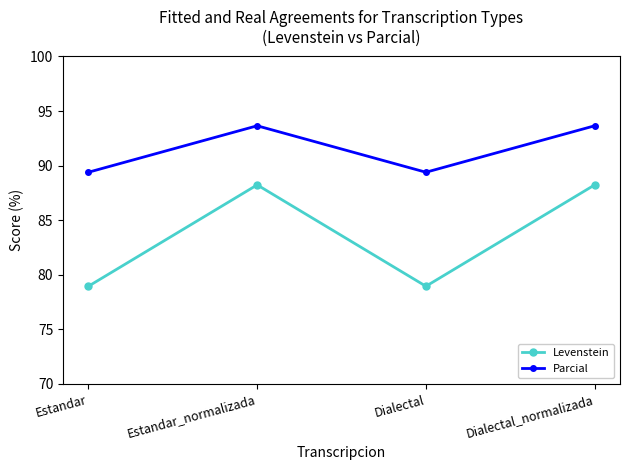

What position from the right is Estandar_normalizada?

3